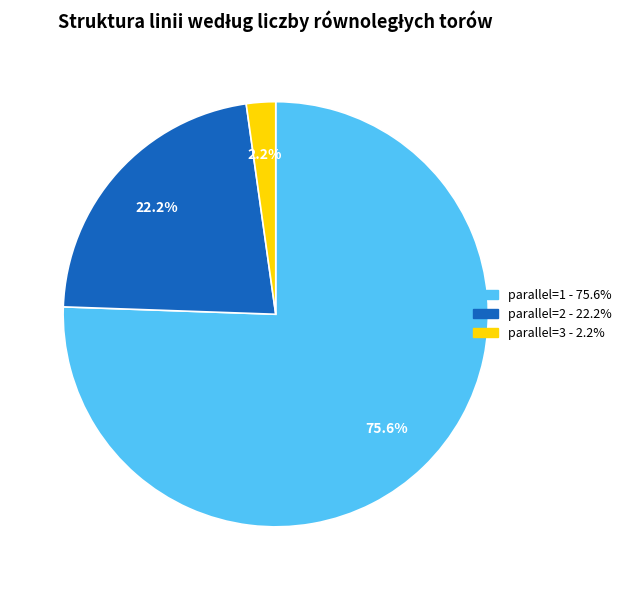

How many slices are in this pie chart?

3